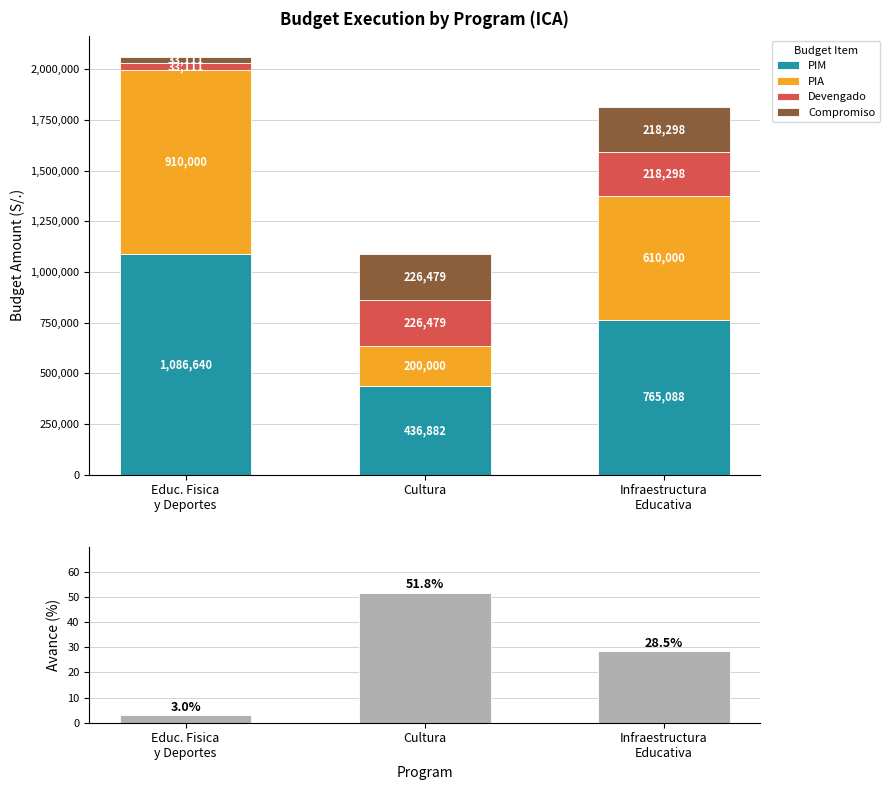

What position from the left is Educ. Fisica
y Deportes?

1